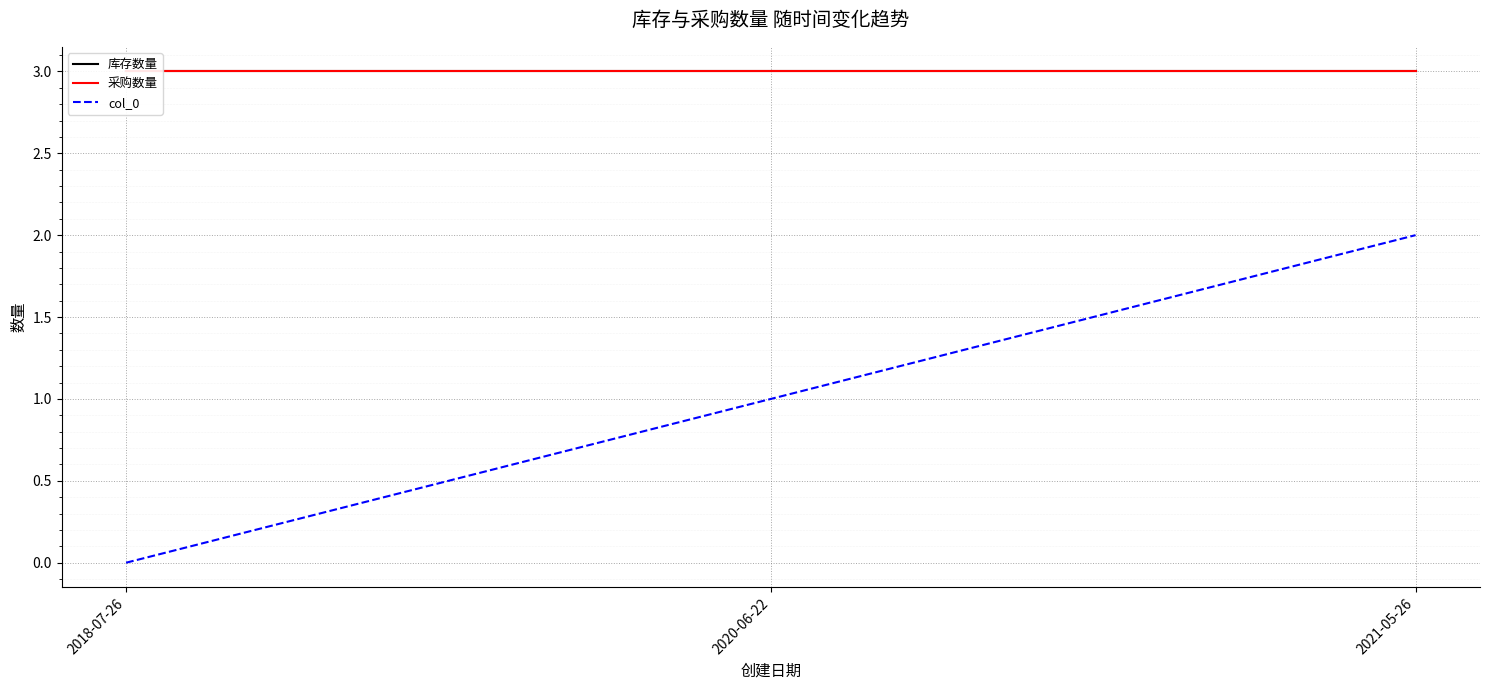

What is the label of the 2nd point from the left?

2020-06-22